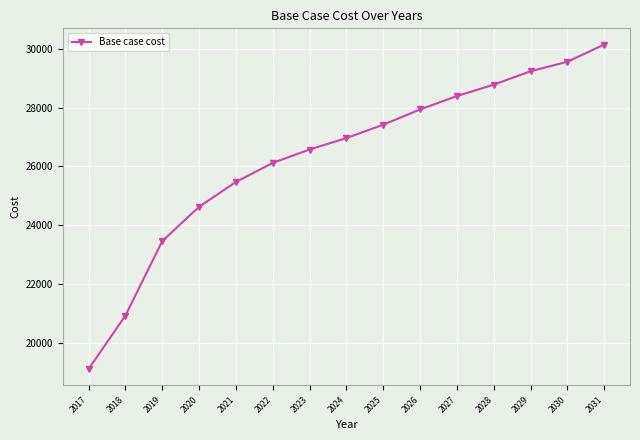

Rank the categories by value from lowest to highest.

2017, 2018, 2019, 2020, 2021, 2022, 2023, 2024, 2025, 2026, 2027, 2028, 2029, 2030, 2031